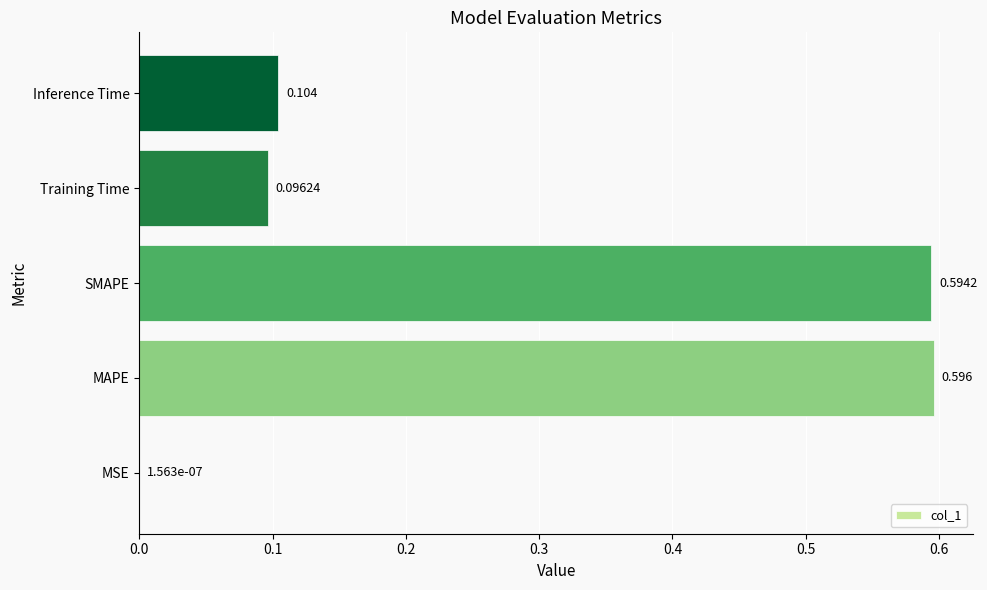

Which category has the highest value across all series?

MAPE